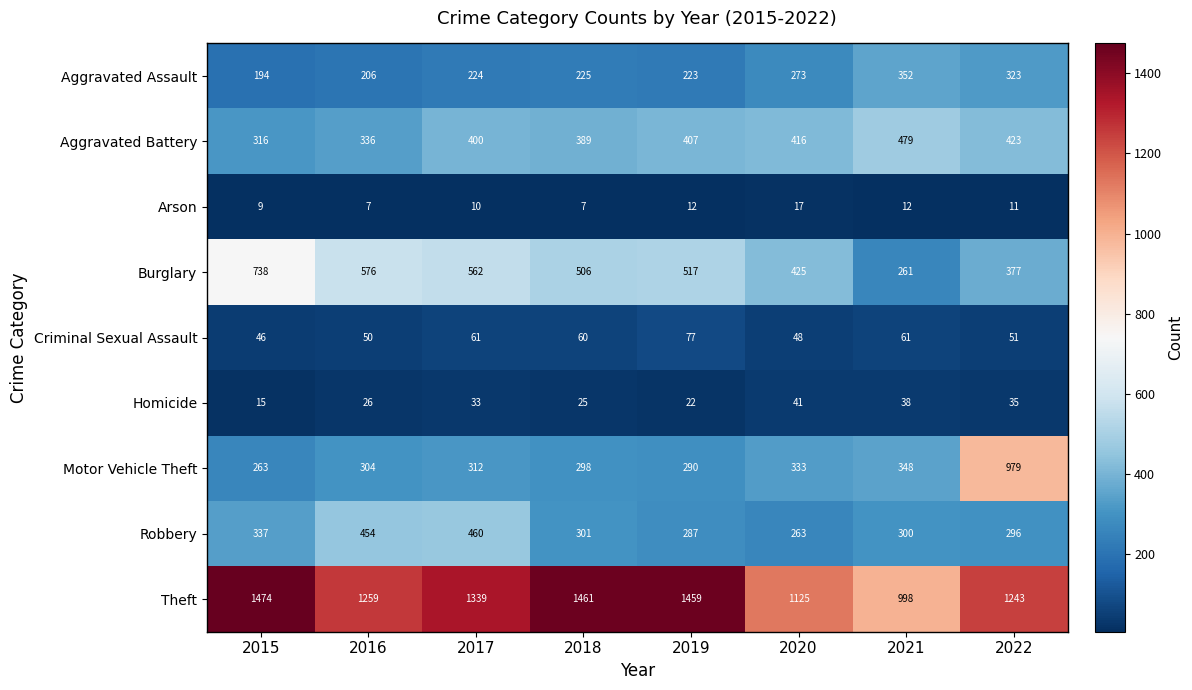

List the series in order of their peak value, highest first.

Theft, Motor Vehicle Theft, Burglary, Aggravated Battery, Robbery, Aggravated Assault, Criminal Sexual Assault, Homicide, Arson